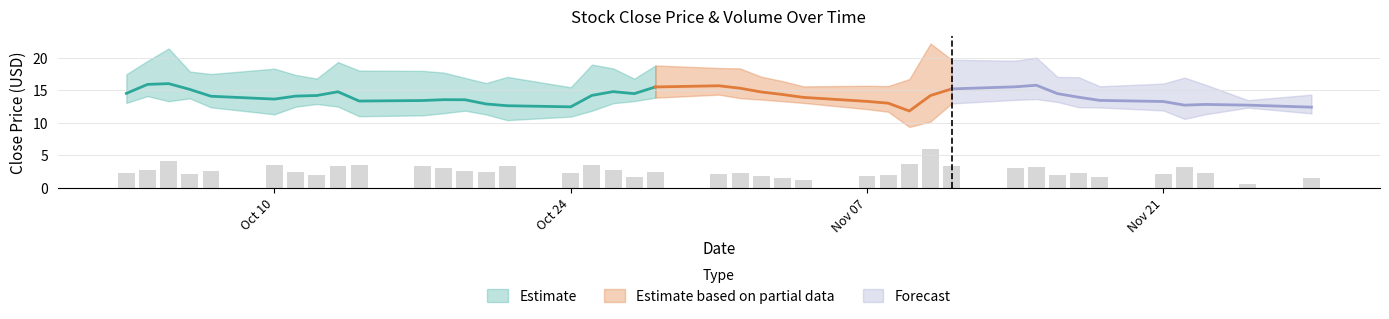

The chart shows a value of 1.3 at 6. True or false?

False